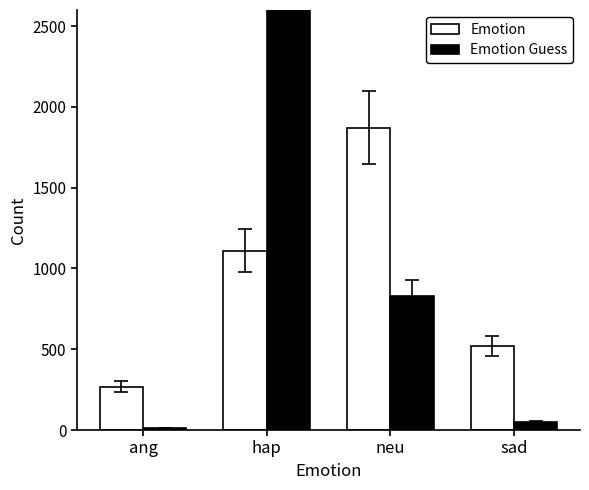

How many groups of bars are there?

4